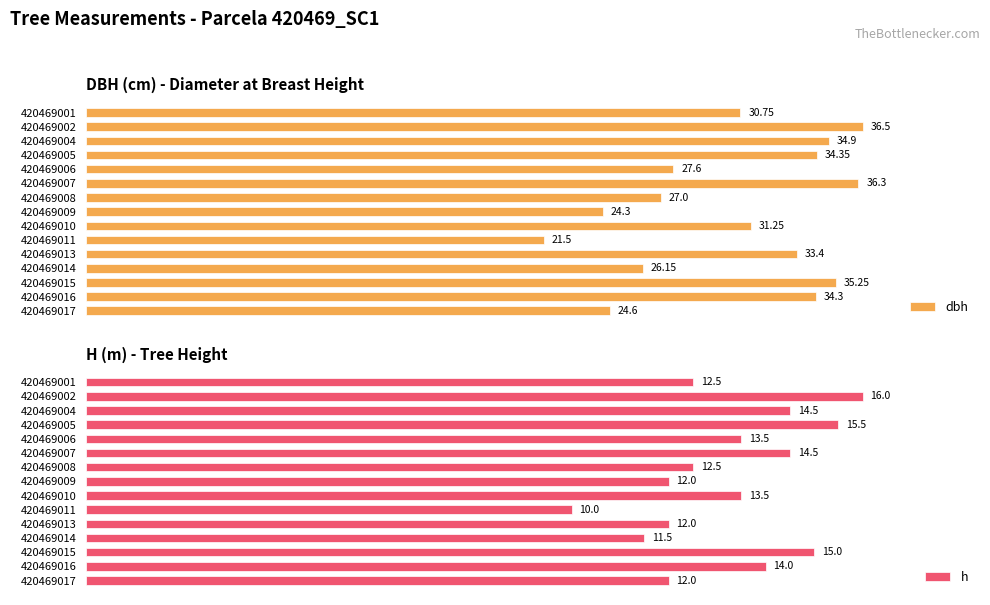

List the labels in order of h value, smallest first.

420469011, 420469014, 420469009, 420469013, 420469017, 420469001, 420469008, 420469006, 420469010, 420469016, 420469004, 420469007, 420469015, 420469005, 420469002